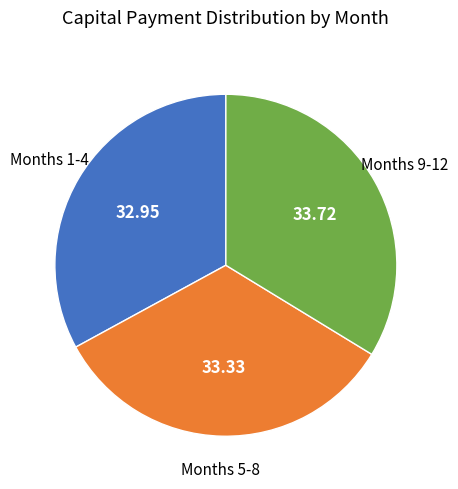

Does any single category account for the majority?

No